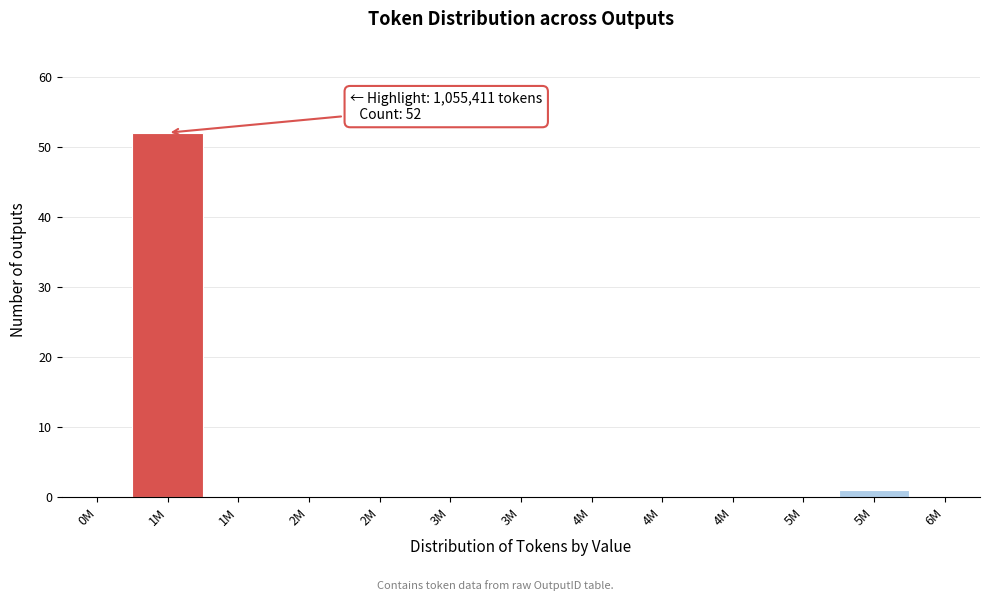

Are the bars horizontal?

No